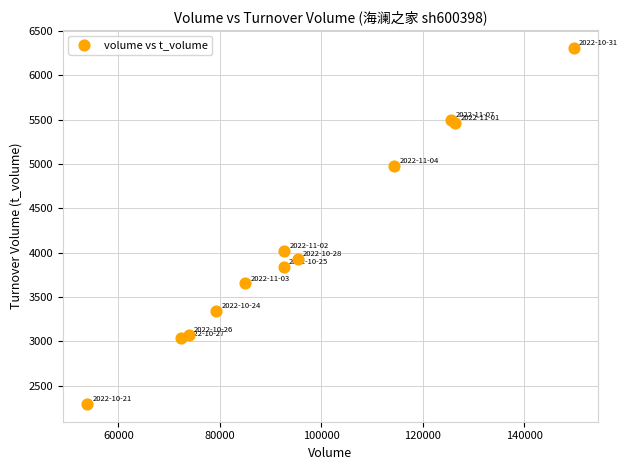

What Y value in the scatter plot is closest to 4301?

4022